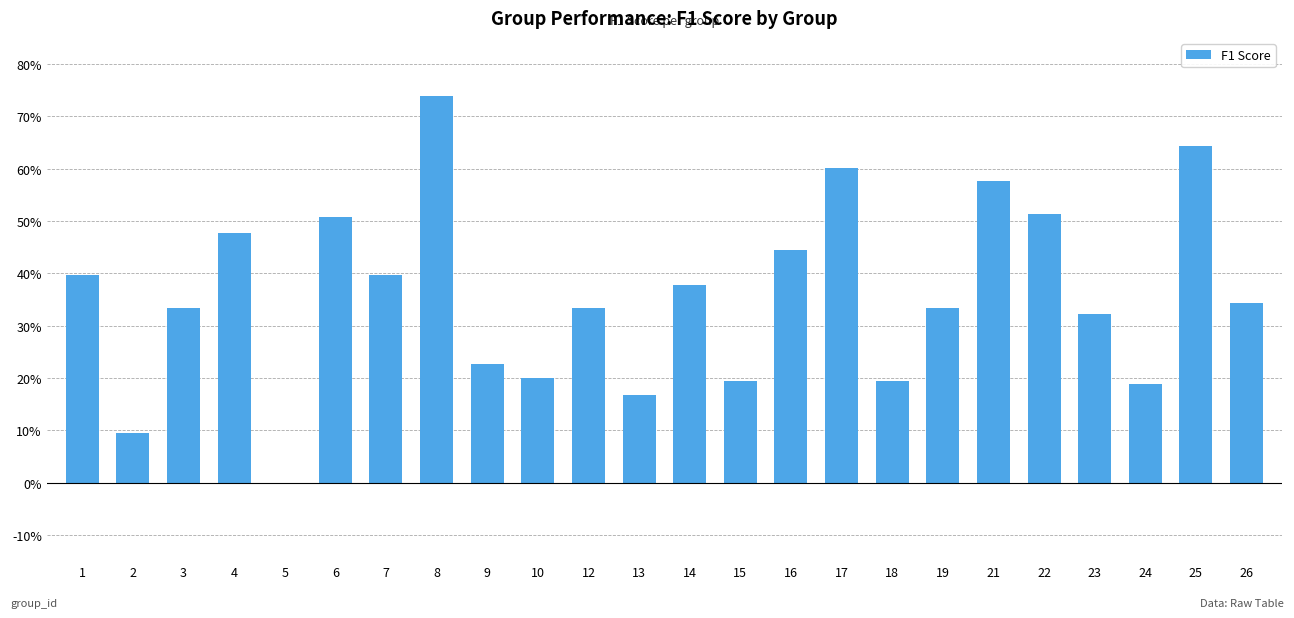

What is the average value?

0.4